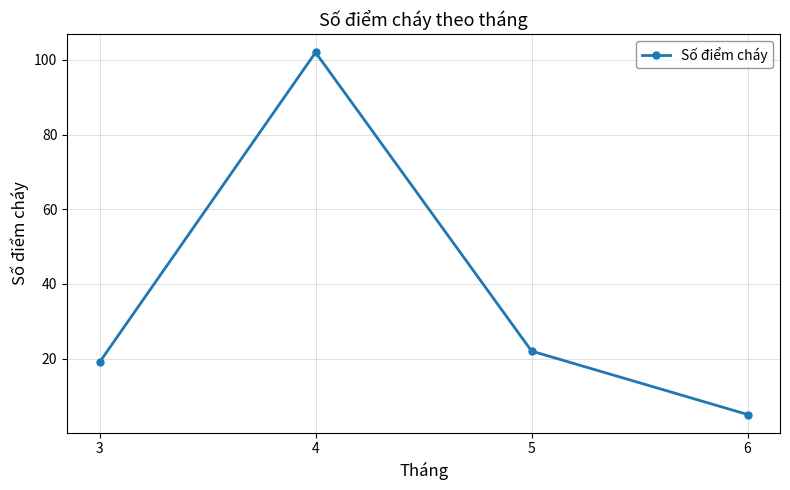

Is it true that the value at 4 is 102?

True